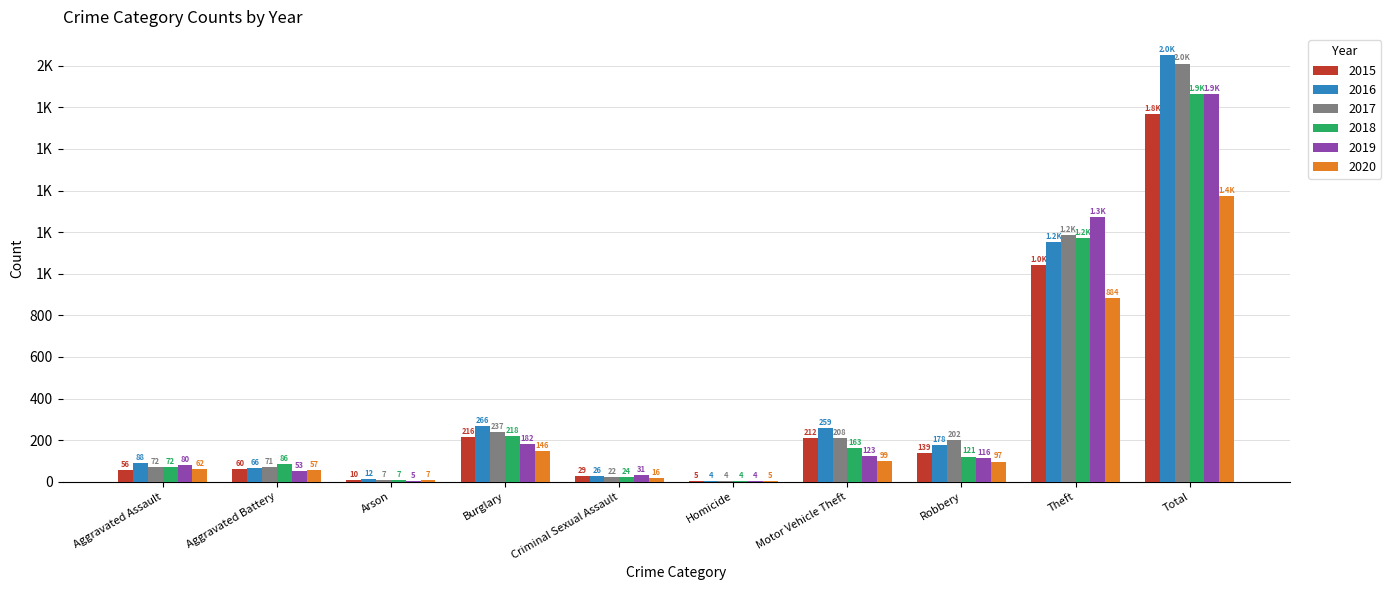

What position from the right is Arson?

8